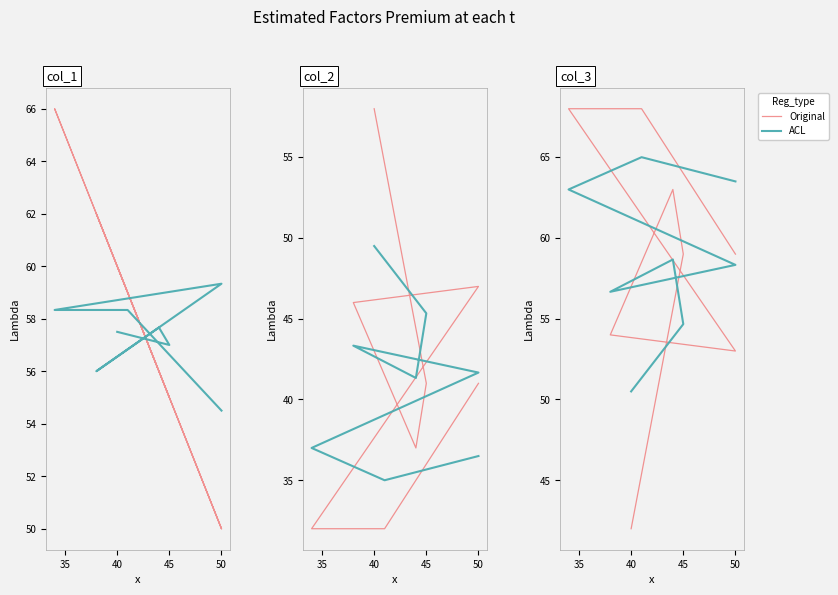

Between 45 and 50, which is larger?

45